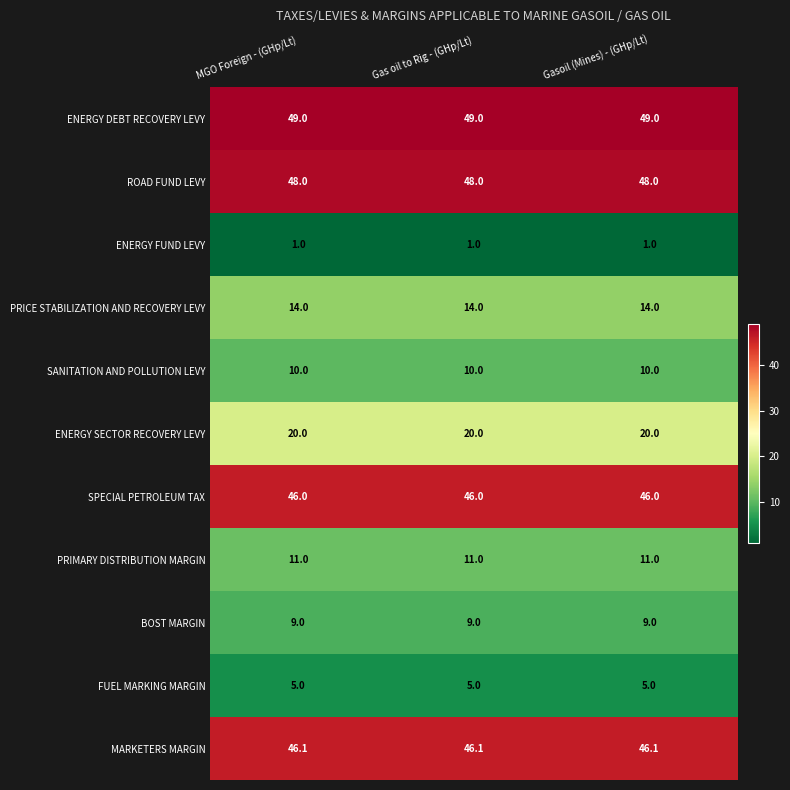

What is the difference between the highest and lowest values at MGO Foreign - (GHp/Lt)?

48.0